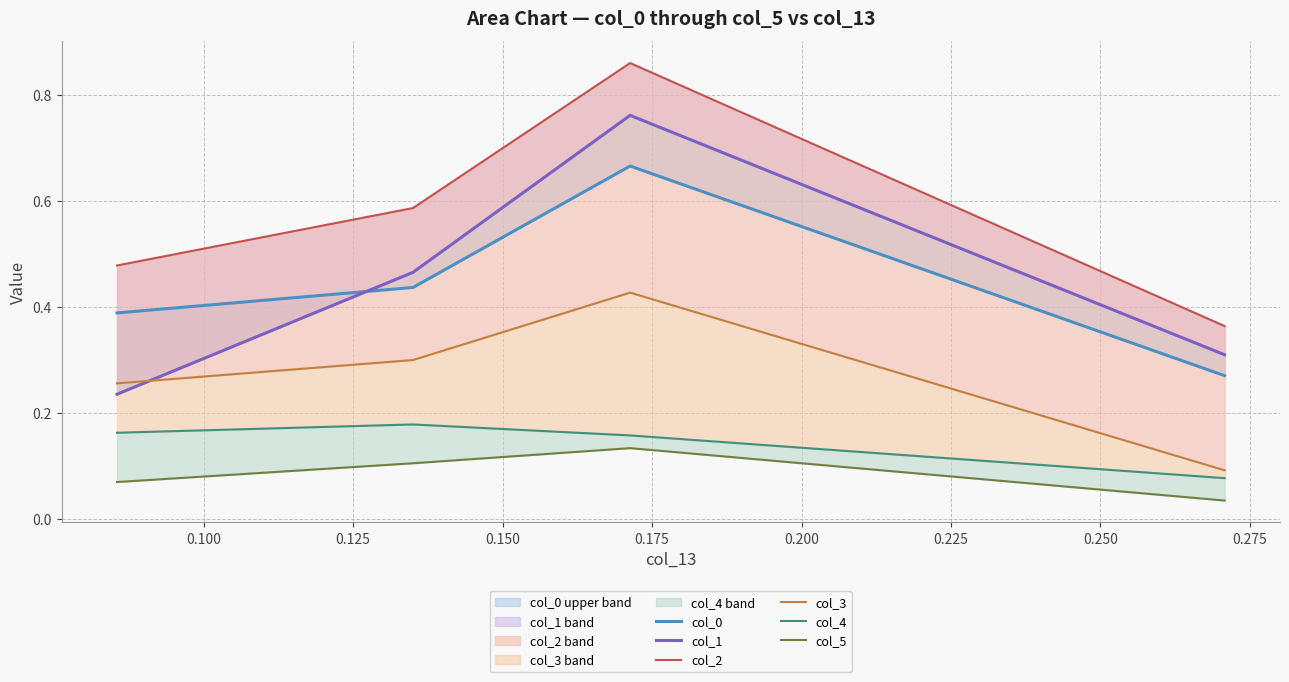

True or false: col_0 has a value of 0.3 at 0.100.

False